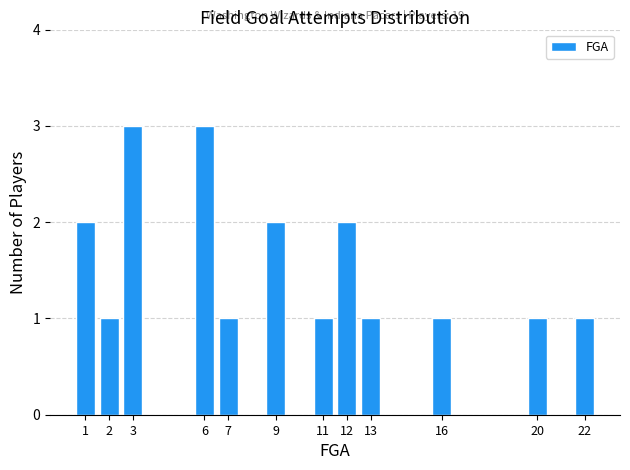

Reading left to right, extract all data points from this chart.

1=2	2=1	3=3	6=3	7=1	9=2	11=1	12=2	13=1	16=1	20=1	22=1